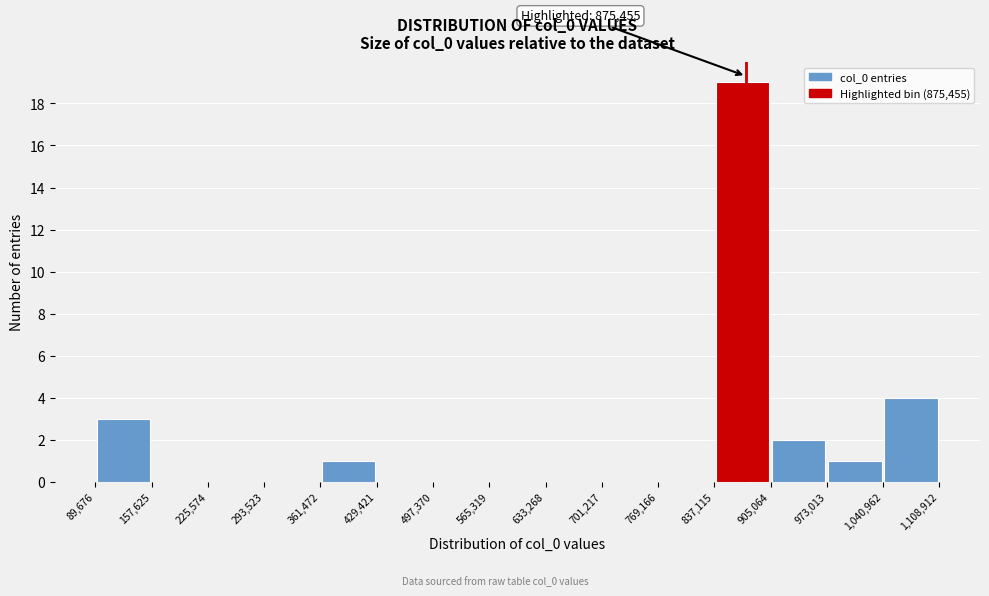

Over which range of the x-axis is the bar tallest?

837,115 to 905,064